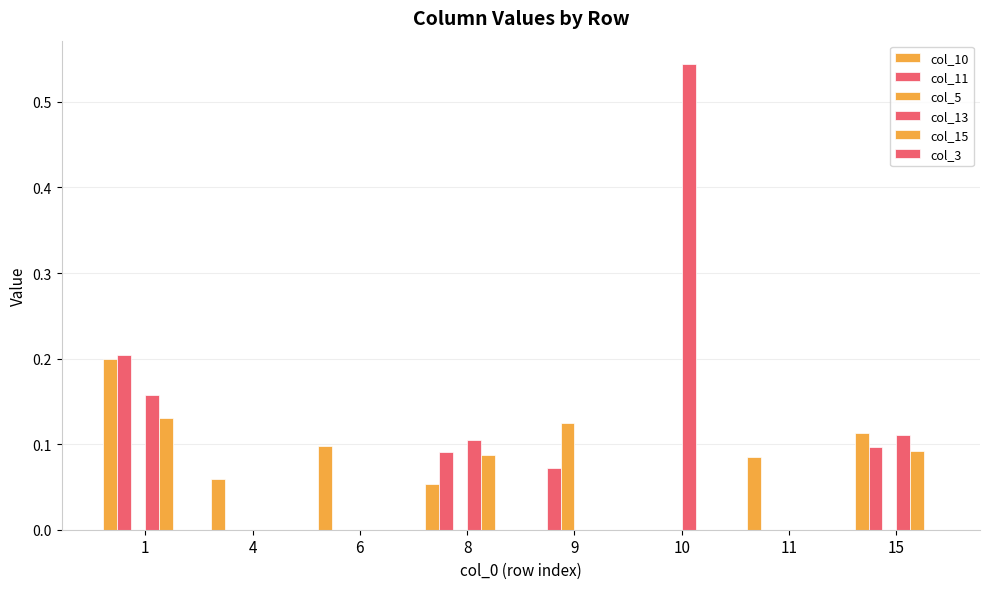

What is the total value across all series at 6?

0.1